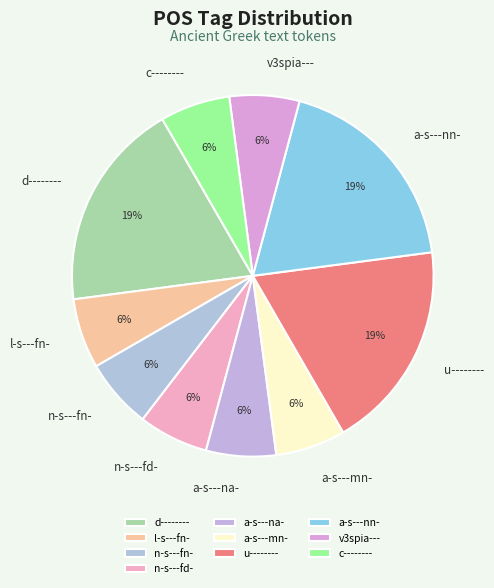

Does any single category account for the majority?

No